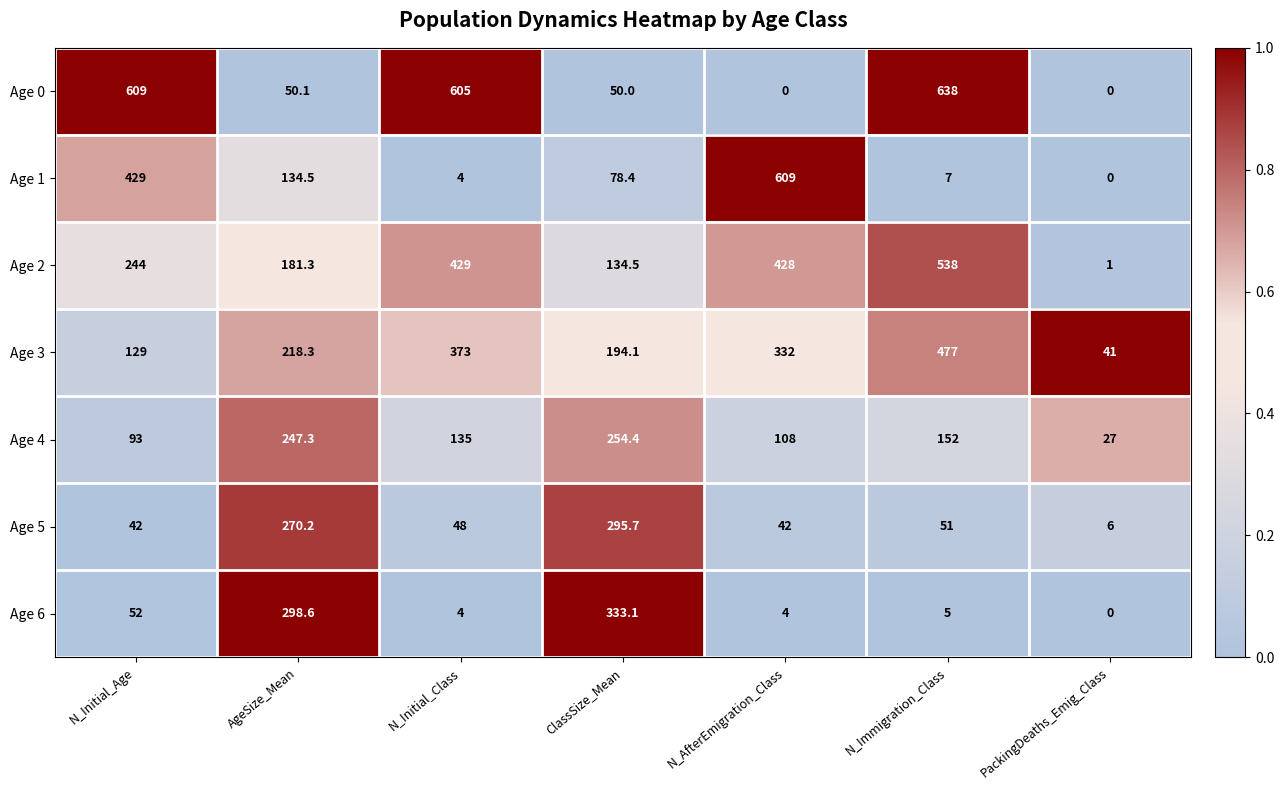

At ClassSize_Mean, list the series in order from largest to smallest.

Age 6, Age 5, Age 4, Age 3, Age 2, Age 1, Age 0